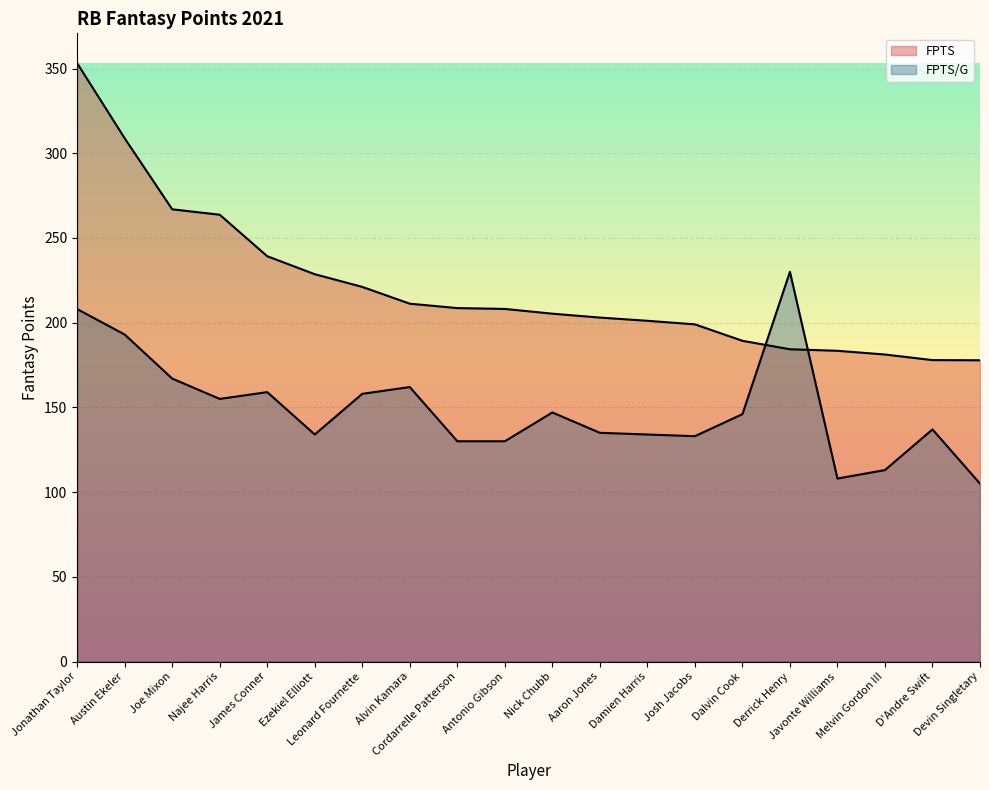

Count the number of categories in the chart.

20